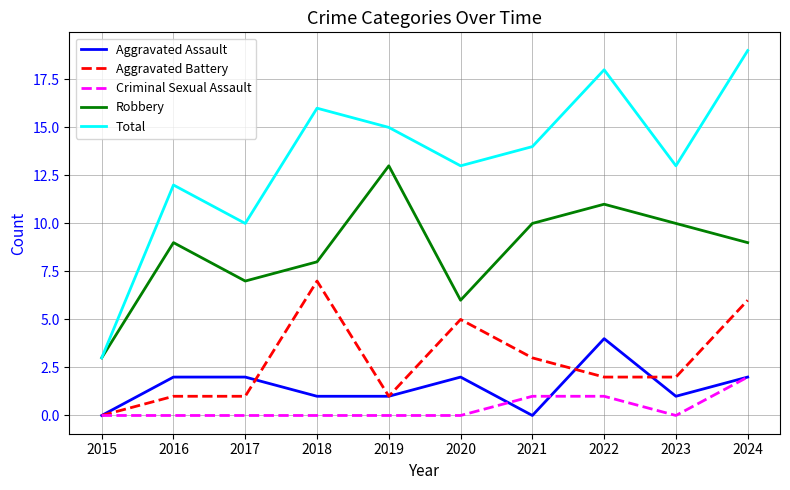

What is the average value of the Total series?

13